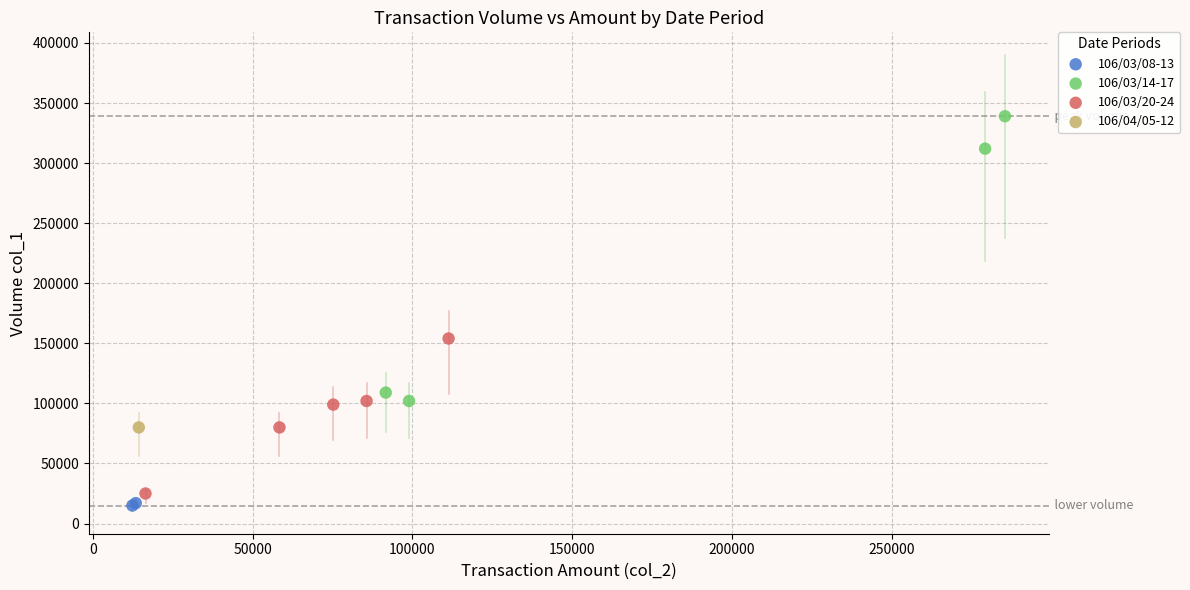

Which series contains the highest Y value?

106/03/14-17